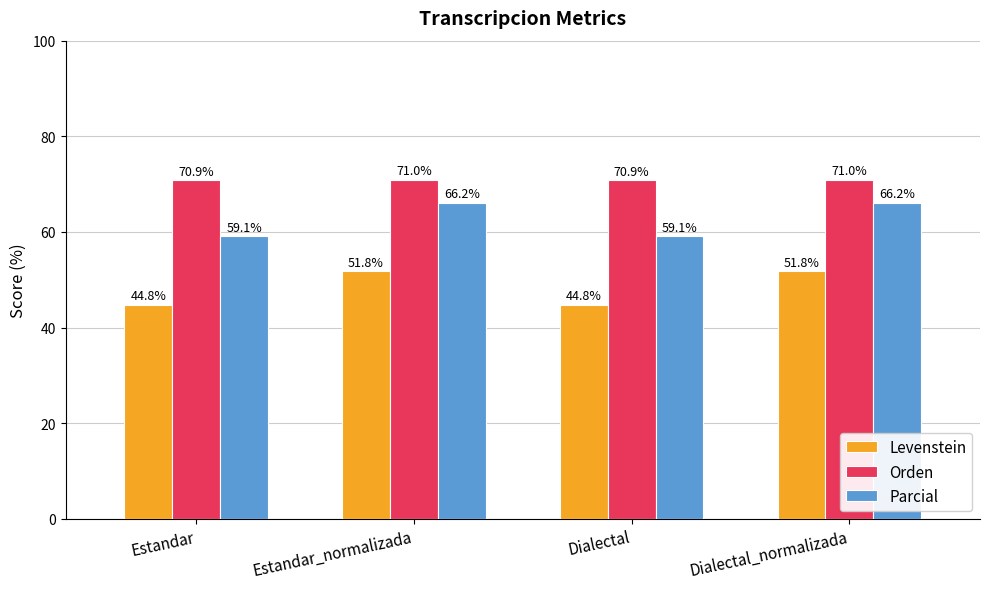

Which series has the largest total across all categories?

Orden